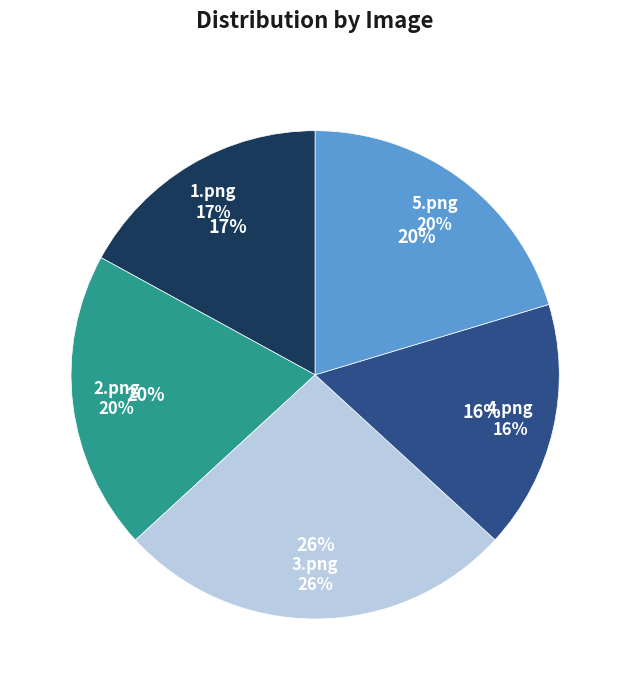

Is it true that 2.png is 20% of the pie?

True